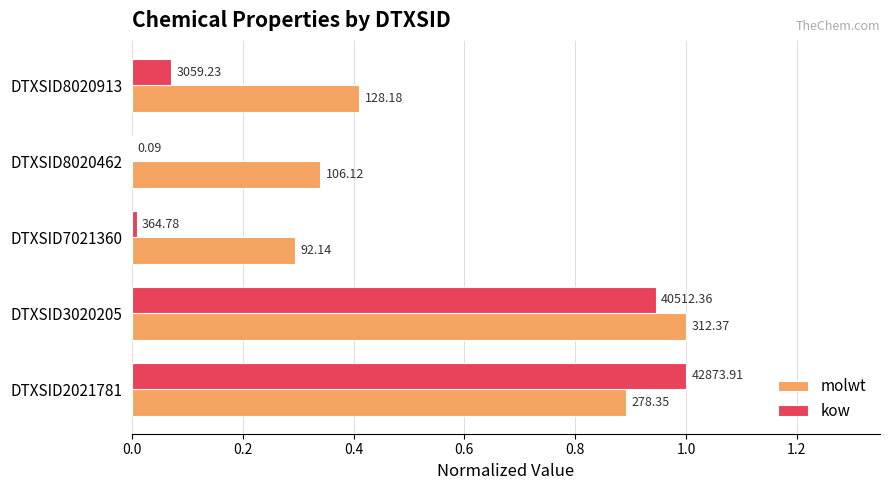

At how many categories does at least one series exceed 0?

5